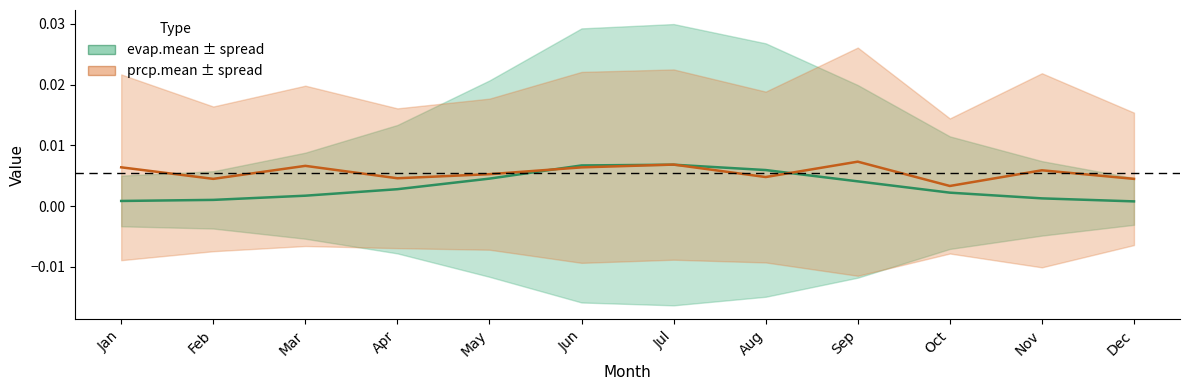

At which category does the chart reach its peak across all series?

Sep